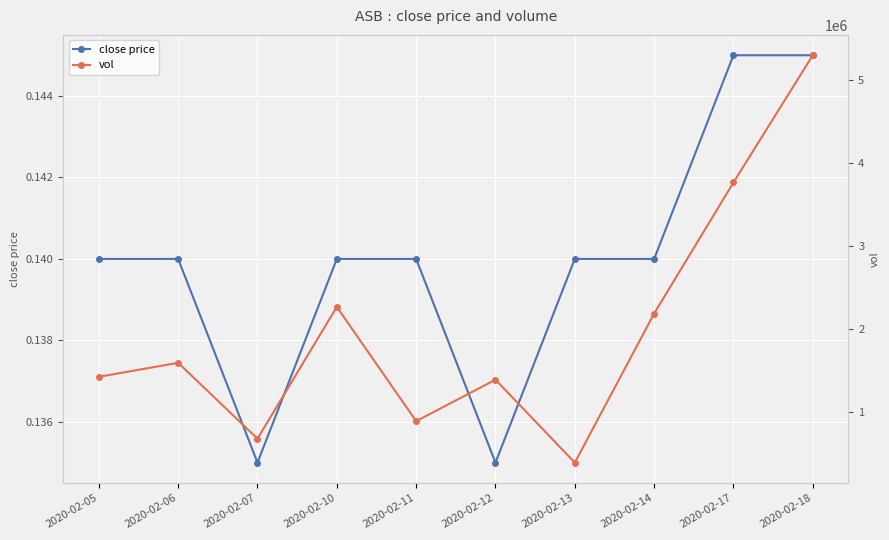

The value of vol at 2020-02-07 is 680000.0. True or false?

True